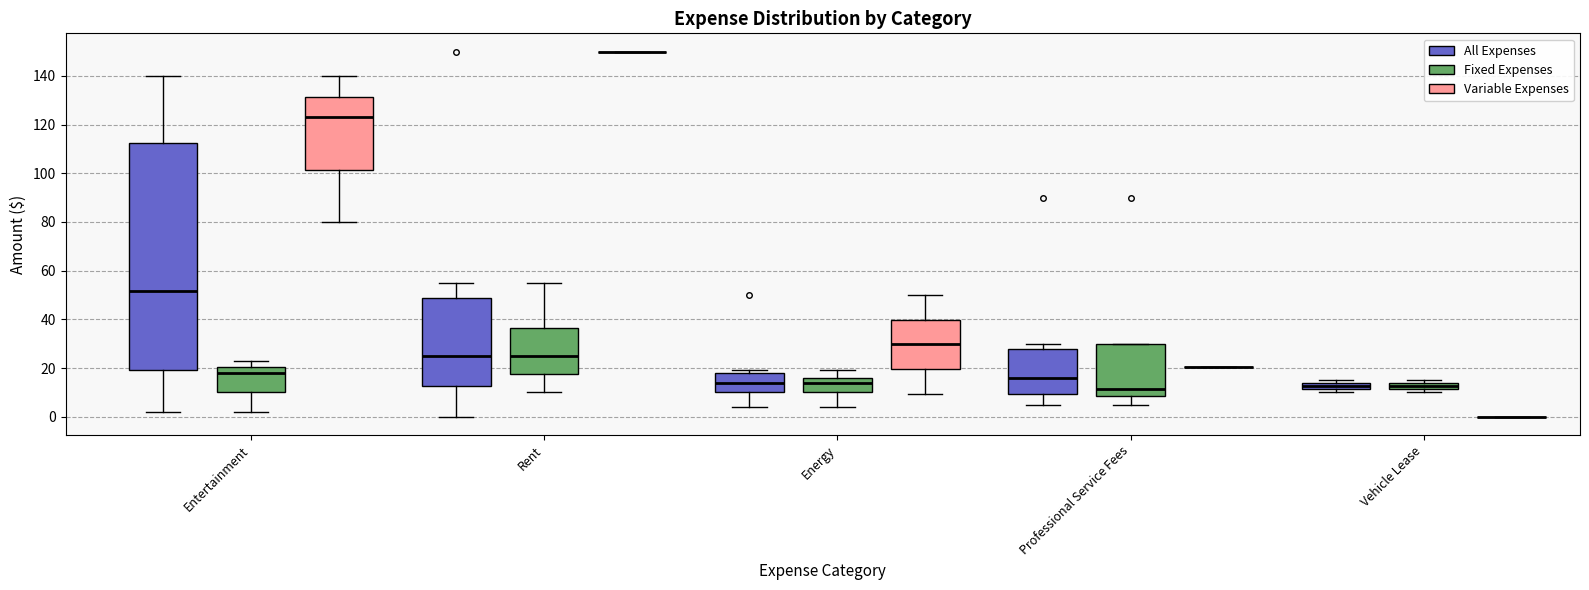

Which box is the tallest, from its lower edge to its upper edge?

Entertainment (All Expenses)